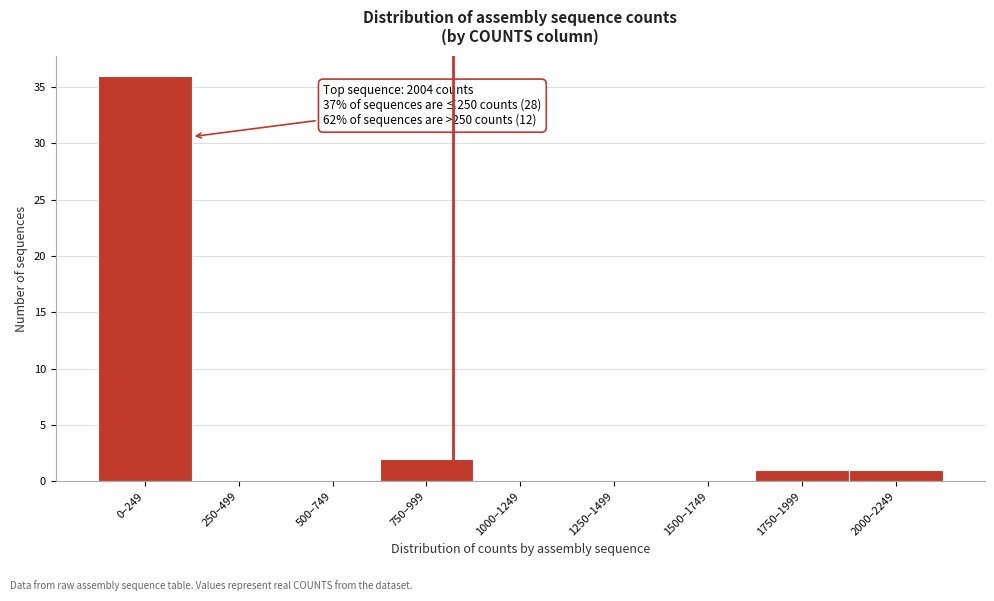

Reading left to right, list all the values displayed in this chart.

0–249=36	250–499=0	500–749=0	750–999=2	1000–1249=0	1250–1499=0	1500–1749=0	1750–1999=1	2000–2249=1